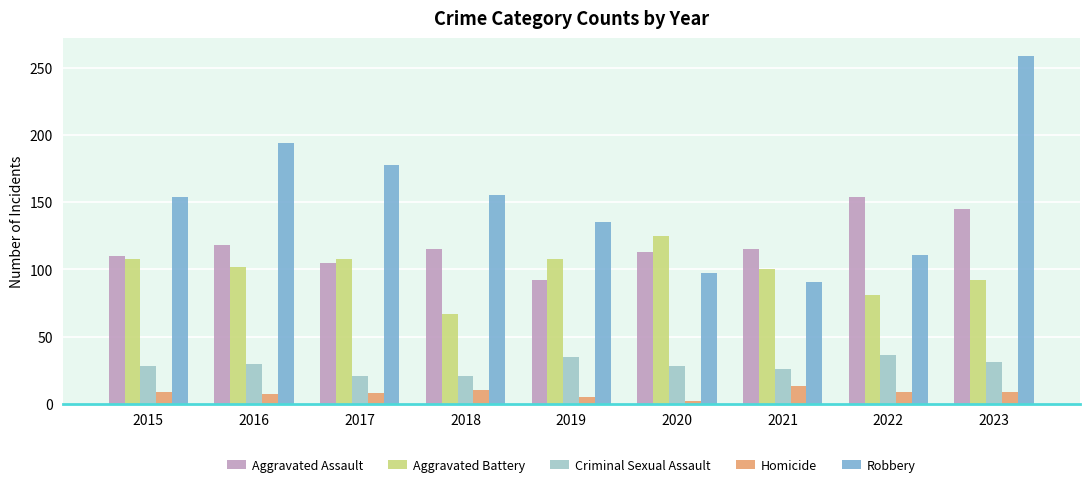

What is the difference between the Robbery values at 2020 and 2016?

97